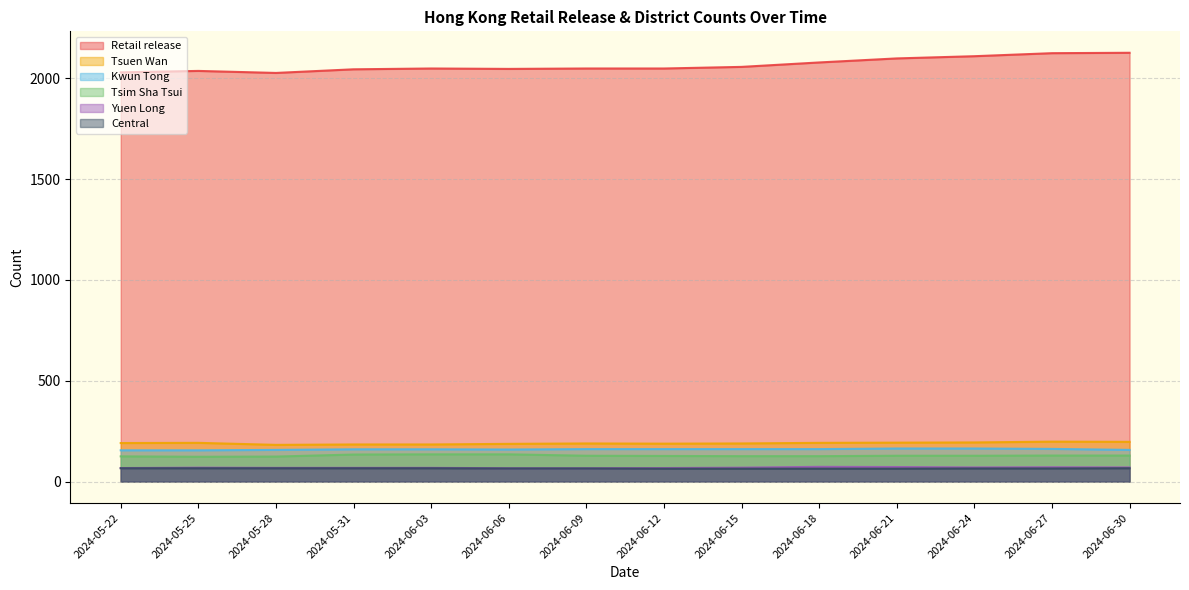

Which category has the highest value in the Central series?

2024-05-22